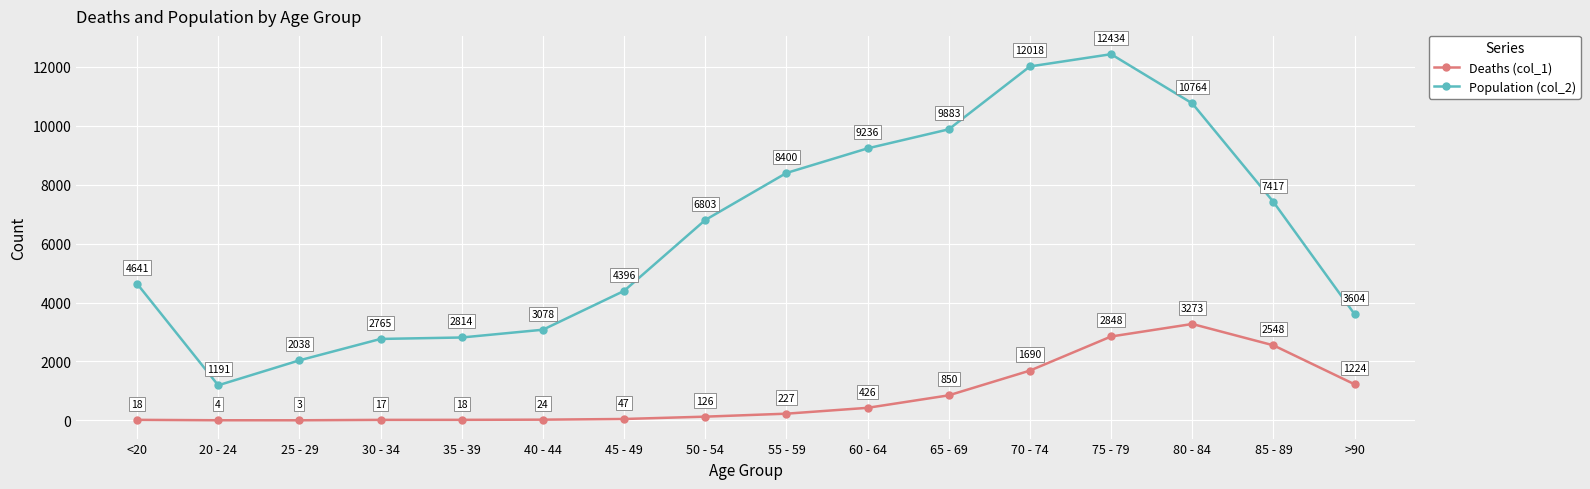

What is the difference between the Population (col_2) values at 75 - 79 and >90?

8830